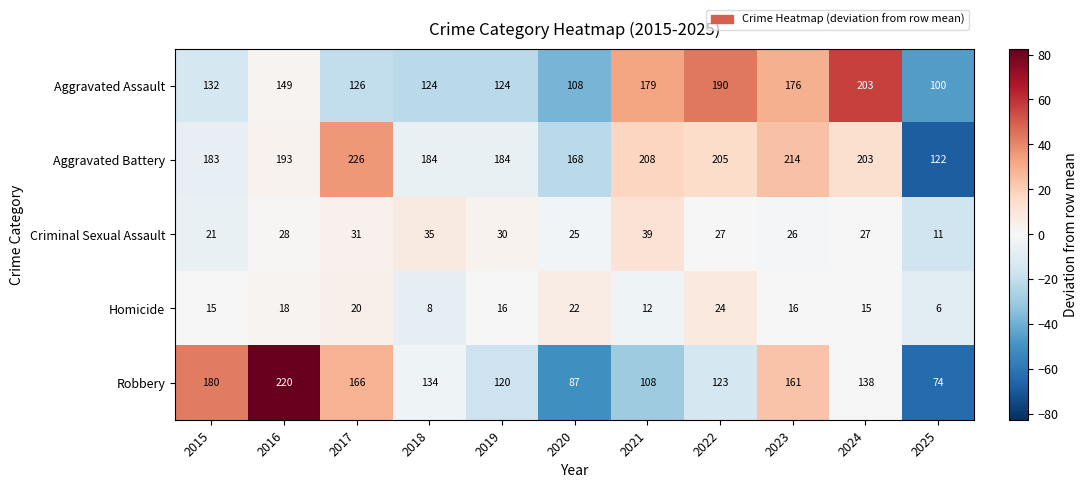

What is the difference between the Aggravated Battery values at 2020 and 2025?

46